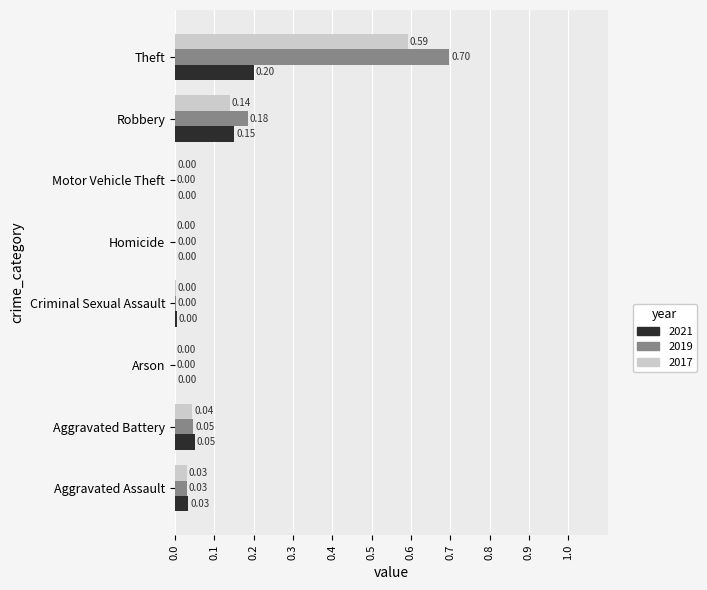

Between Criminal Sexual Assault and Theft, which series saw the biggest shift?

2019